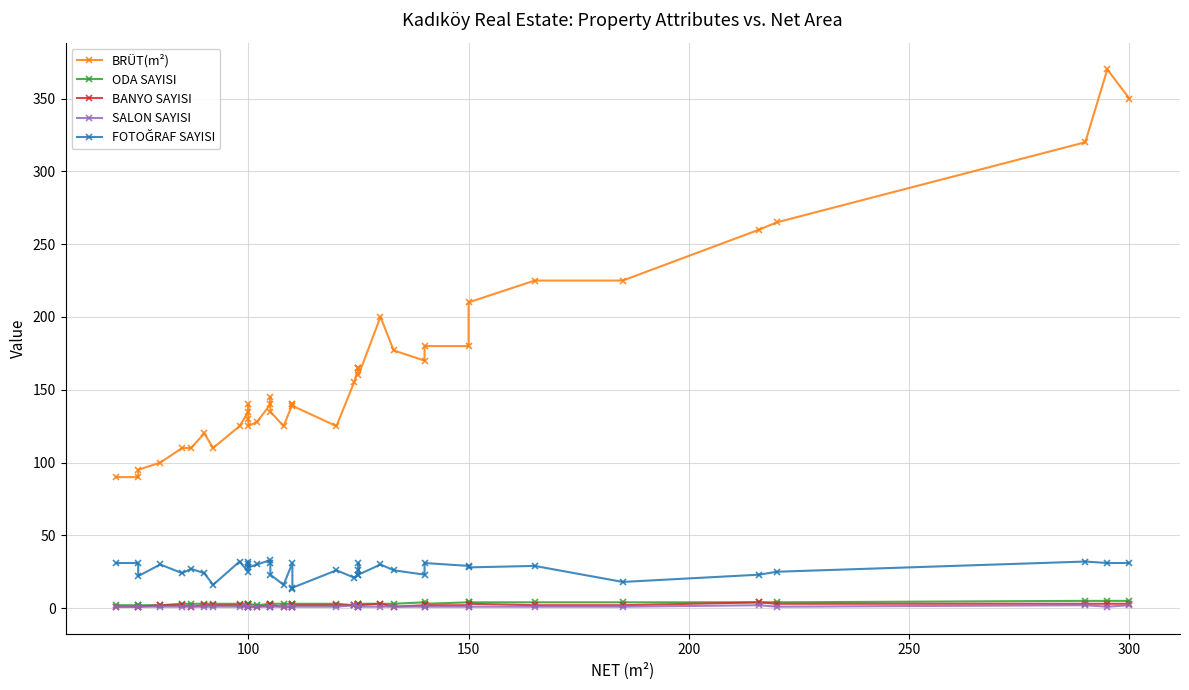

True or false: BANYO SAYISI and ODA SAYISI cross at least once.

False